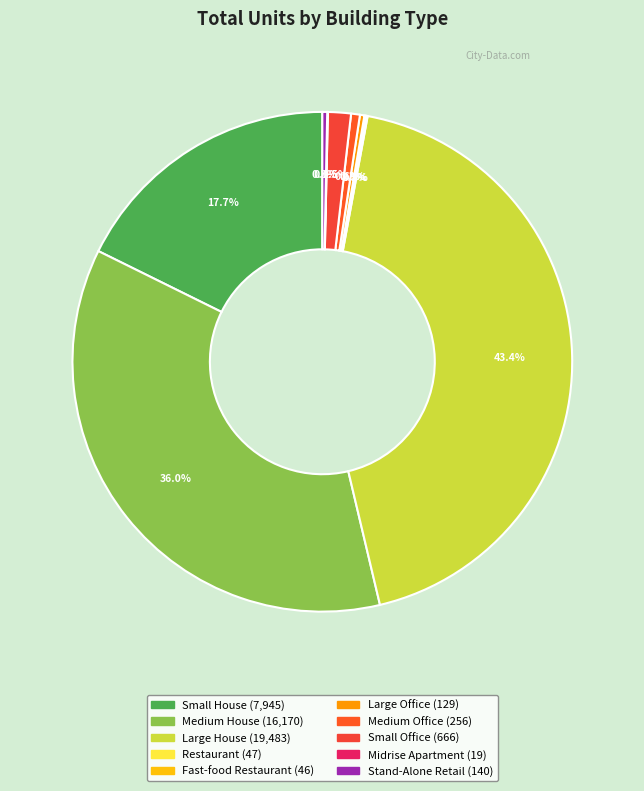

Which slice is the smallest?

Midrise Apartment